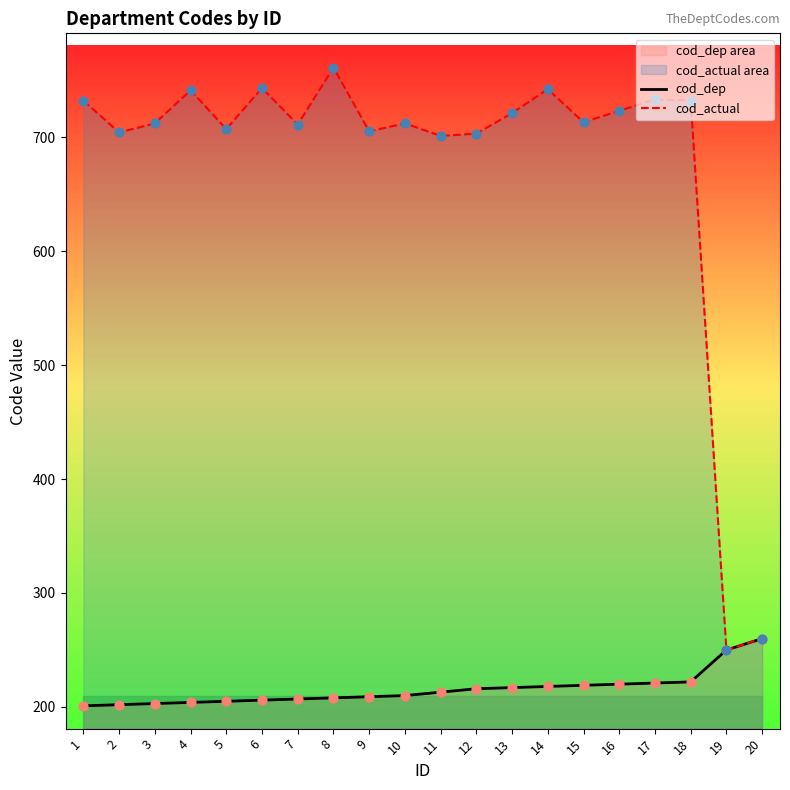

What are all the series names shown in the legend?

cod_dep, cod_actual